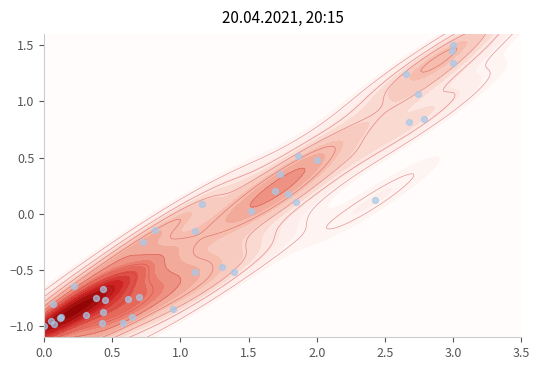

How many values are below 0?

24